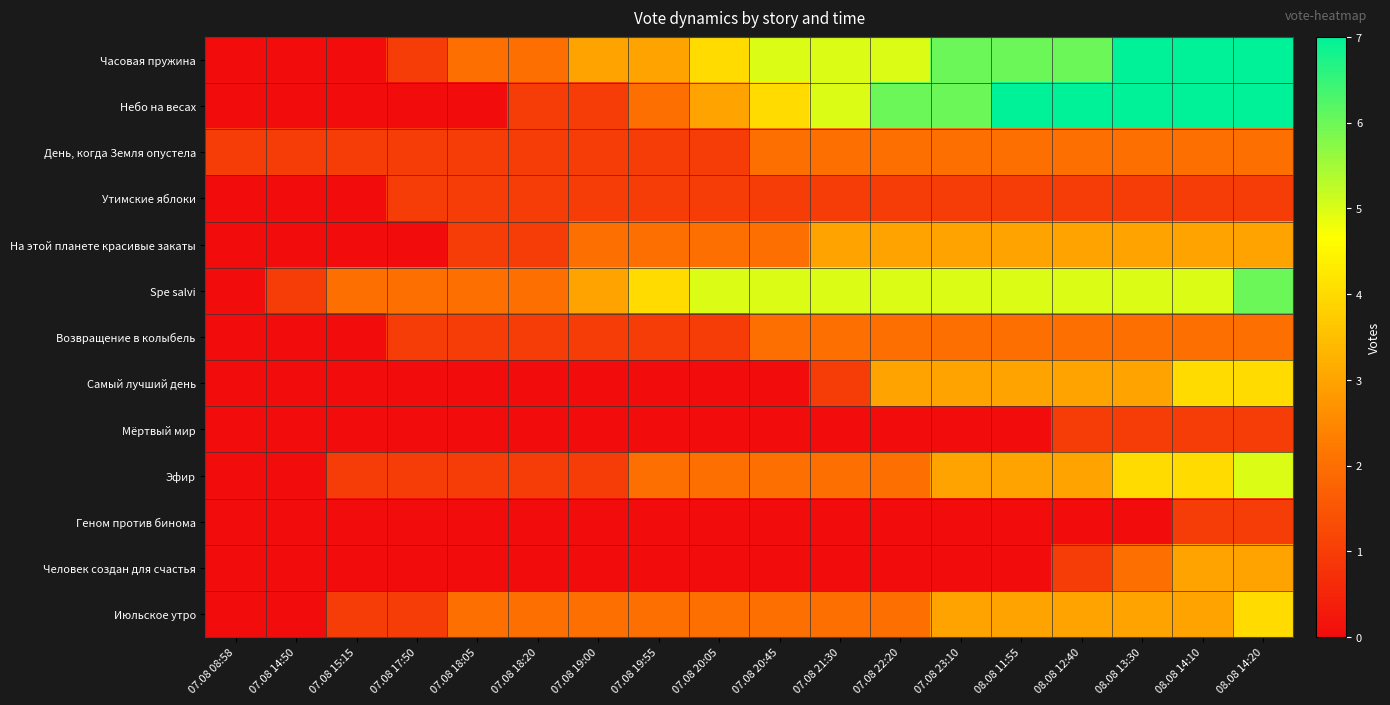

Reading right to left, transcribe all the data shown in this chart.

Часовая пружина: 08.08 14:20=7	08.08 14:10=7	08.08 13:30=7	08.08 12:40=6	08.08 11:55=6	07.08 23:10=6	07.08 22:20=5	07.08 21:30=5	07.08 20:45=5	07.08 20:05=4	07.08 19:55=3	07.08 19:00=3	07.08 18:20=2	07.08 18:05=2	07.08 17:50=1	07.08 15:15=0	07.08 14:50=0	07.08 08:58=0
Небо на весах: 08.08 14:20=7	08.08 14:10=7	08.08 13:30=7	08.08 12:40=7	08.08 11:55=7	07.08 23:10=6	07.08 22:20=6	07.08 21:30=5	07.08 20:45=4	07.08 20:05=3	07.08 19:55=2	07.08 19:00=1	07.08 18:20=1	07.08 18:05=0	07.08 17:50=0	07.08 15:15=0	07.08 14:50=0	07.08 08:58=0
День, когда Земля опустела: 08.08 14:20=2	08.08 14:10=2	08.08 13:30=2	08.08 12:40=2	08.08 11:55=2	07.08 23:10=2	07.08 22:20=2	07.08 21:30=2	07.08 20:45=2	07.08 20:05=1	07.08 19:55=1	07.08 19:00=1	07.08 18:20=1	07.08 18:05=1	07.08 17:50=1	07.08 15:15=1	07.08 14:50=1	07.08 08:58=1
Утимские яблоки: 08.08 14:20=1	08.08 14:10=1	08.08 13:30=1	08.08 12:40=1	08.08 11:55=1	07.08 23:10=1	07.08 22:20=1	07.08 21:30=1	07.08 20:45=1	07.08 20:05=1	07.08 19:55=1	07.08 19:00=1	07.08 18:20=1	07.08 18:05=1	07.08 17:50=1	07.08 15:15=0	07.08 14:50=0	07.08 08:58=0
На этой планете красивые закаты: 08.08 14:20=3	08.08 14:10=3	08.08 13:30=3	08.08 12:40=3	08.08 11:55=3	07.08 23:10=3	07.08 22:20=3	07.08 21:30=3	07.08 20:45=2	07.08 20:05=2	07.08 19:55=2	07.08 19:00=2	07.08 18:20=1	07.08 18:05=1	07.08 17:50=0	07.08 15:15=0	07.08 14:50=0	07.08 08:58=0
Spe salvi: 08.08 14:20=6	08.08 14:10=5	08.08 13:30=5	08.08 12:40=5	08.08 11:55=5	07.08 23:10=5	07.08 22:20=5	07.08 21:30=5	07.08 20:45=5	07.08 20:05=5	07.08 19:55=4	07.08 19:00=3	07.08 18:20=2	07.08 18:05=2	07.08 17:50=2	07.08 15:15=2	07.08 14:50=1	07.08 08:58=0
Возвращение в колыбель: 08.08 14:20=2	08.08 14:10=2	08.08 13:30=2	08.08 12:40=2	08.08 11:55=2	07.08 23:10=2	07.08 22:20=2	07.08 21:30=2	07.08 20:45=2	07.08 20:05=1	07.08 19:55=1	07.08 19:00=1	07.08 18:20=1	07.08 18:05=1	07.08 17:50=1	07.08 15:15=0	07.08 14:50=0	07.08 08:58=0
Самый лучший день: 08.08 14:20=4	08.08 14:10=4	08.08 13:30=3	08.08 12:40=3	08.08 11:55=3	07.08 23:10=3	07.08 22:20=3	07.08 21:30=1	07.08 20:45=0	07.08 20:05=0	07.08 19:55=0	07.08 19:00=0	07.08 18:20=0	07.08 18:05=0	07.08 17:50=0	07.08 15:15=0	07.08 14:50=0	07.08 08:58=0
Мёртвый мир: 08.08 14:20=1	08.08 14:10=1	08.08 13:30=1	08.08 12:40=1	08.08 11:55=0	07.08 23:10=0	07.08 22:20=0	07.08 21:30=0	07.08 20:45=0	07.08 20:05=0	07.08 19:55=0	07.08 19:00=0	07.08 18:20=0	07.08 18:05=0	07.08 17:50=0	07.08 15:15=0	07.08 14:50=0	07.08 08:58=0
Эфир: 08.08 14:20=5	08.08 14:10=4	08.08 13:30=4	08.08 12:40=3	08.08 11:55=3	07.08 23:10=3	07.08 22:20=2	07.08 21:30=2	07.08 20:45=2	07.08 20:05=2	07.08 19:55=2	07.08 19:00=1	07.08 18:20=1	07.08 18:05=1	07.08 17:50=1	07.08 15:15=1	07.08 14:50=0	07.08 08:58=0
Геном против бинома: 08.08 14:20=1	08.08 14:10=1	08.08 13:30=0	08.08 12:40=0	08.08 11:55=0	07.08 23:10=0	07.08 22:20=0	07.08 21:30=0	07.08 20:45=0	07.08 20:05=0	07.08 19:55=0	07.08 19:00=0	07.08 18:20=0	07.08 18:05=0	07.08 17:50=0	07.08 15:15=0	07.08 14:50=0	07.08 08:58=0
Человек создан для счастья: 08.08 14:20=3	08.08 14:10=3	08.08 13:30=2	08.08 12:40=1	08.08 11:55=0	07.08 23:10=0	07.08 22:20=0	07.08 21:30=0	07.08 20:45=0	07.08 20:05=0	07.08 19:55=0	07.08 19:00=0	07.08 18:20=0	07.08 18:05=0	07.08 17:50=0	07.08 15:15=0	07.08 14:50=0	07.08 08:58=0
Июльское утро: 08.08 14:20=4	08.08 14:10=3	08.08 13:30=3	08.08 12:40=3	08.08 11:55=3	07.08 23:10=3	07.08 22:20=2	07.08 21:30=2	07.08 20:45=2	07.08 20:05=2	07.08 19:55=2	07.08 19:00=2	07.08 18:20=2	07.08 18:05=2	07.08 17:50=1	07.08 15:15=1	07.08 14:50=0	07.08 08:58=0